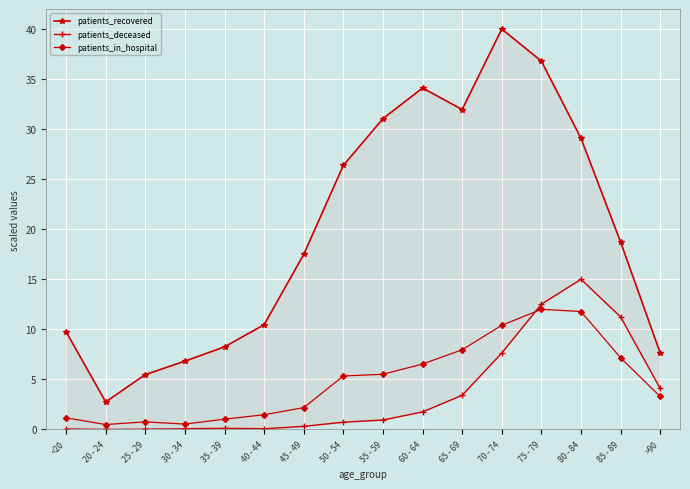

What is the label of the 10th point from the left?

60 - 64